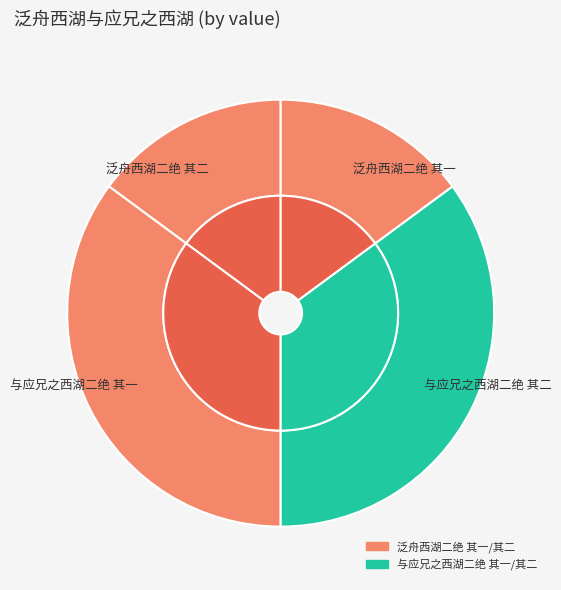

What is the largest slice in the pie chart?

与应兄之西湖二绝 其一